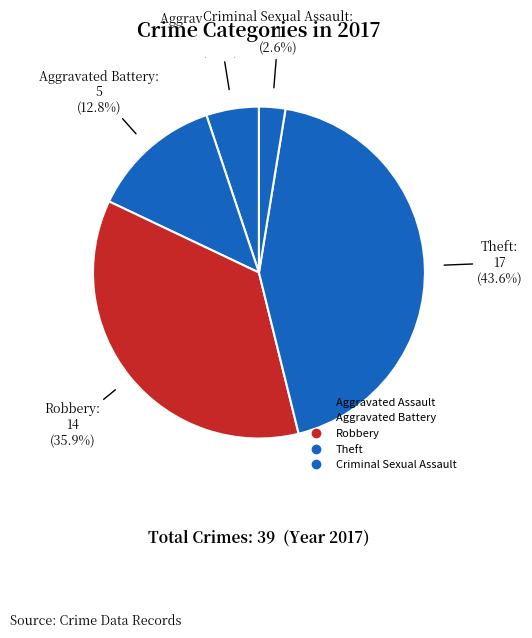

Count the number of slices in the pie.

5